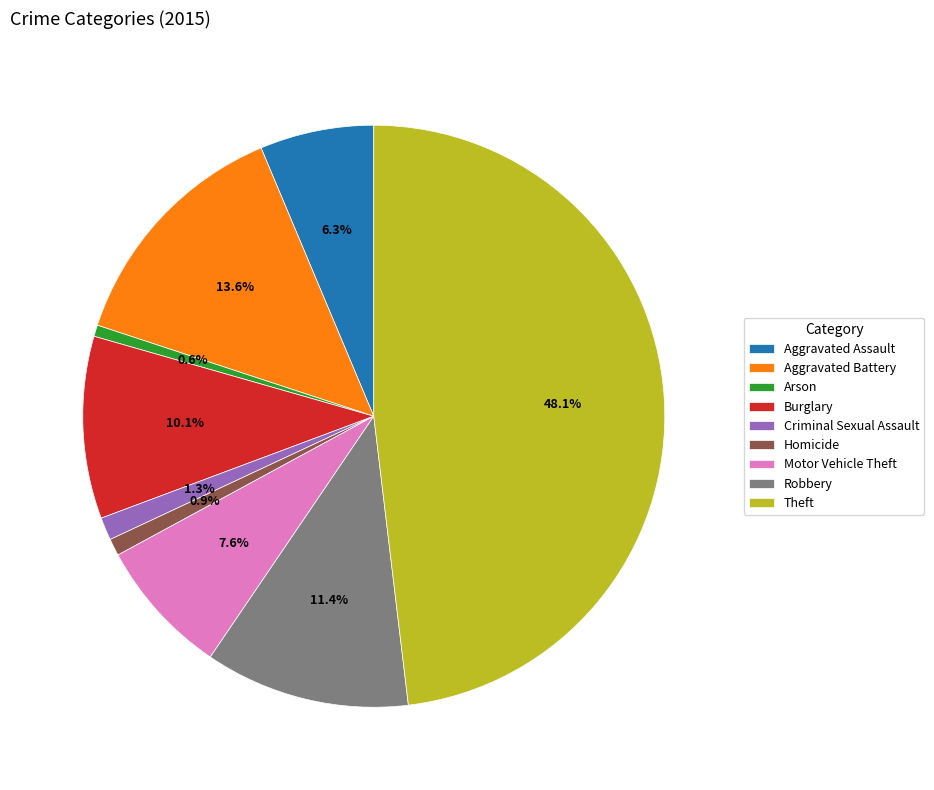

What is the largest slice in the pie chart?

Theft